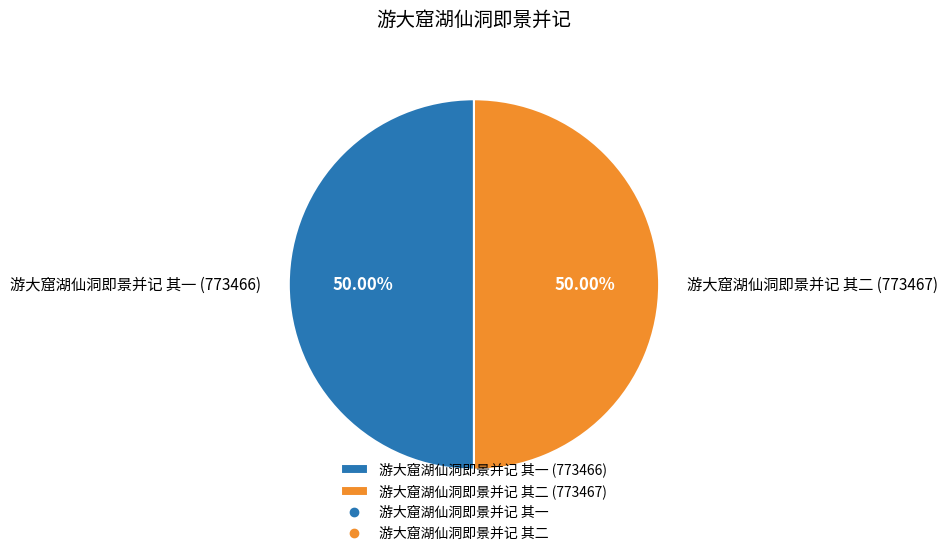

What is the ratio of the value at 游大窟湖仙洞即景并记 其一 (773466) to the value at 游大窟湖仙洞即景并记 其二 (773467)?

1.0